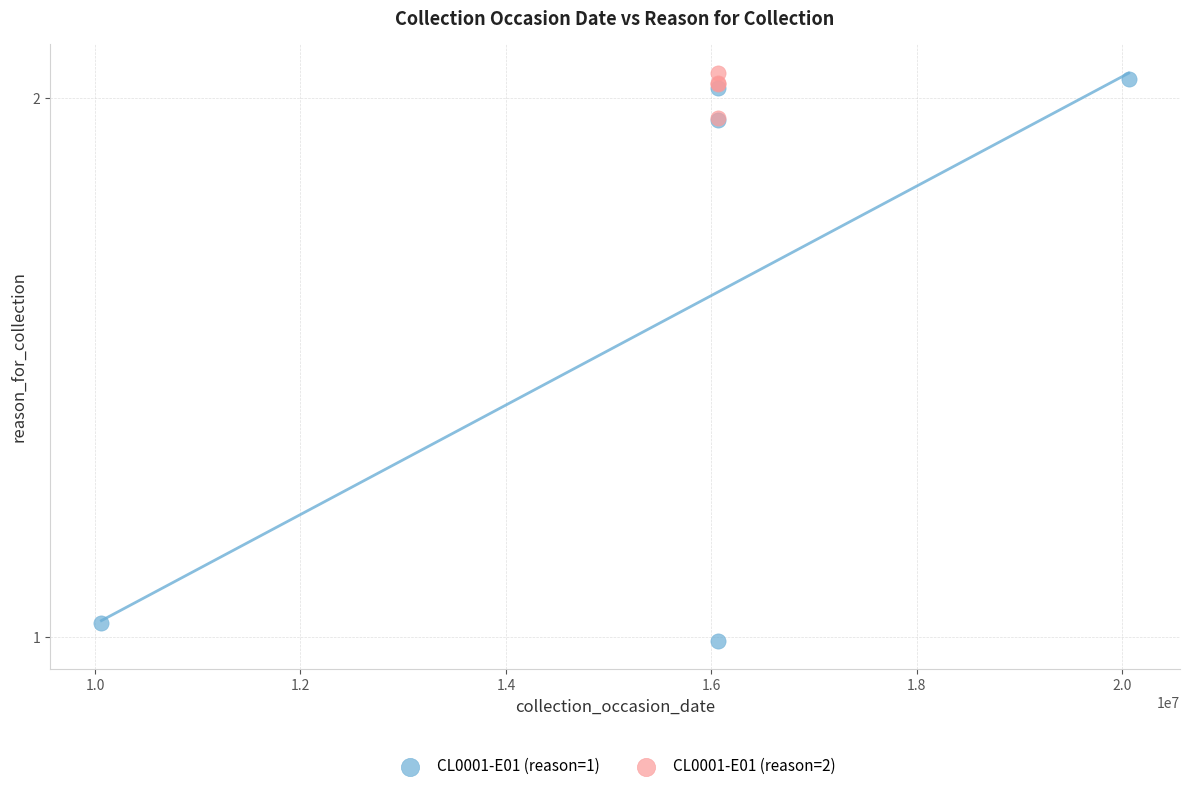

Which series has the largest Y range (max minus min)?

CL0001-E01 (reason=1)